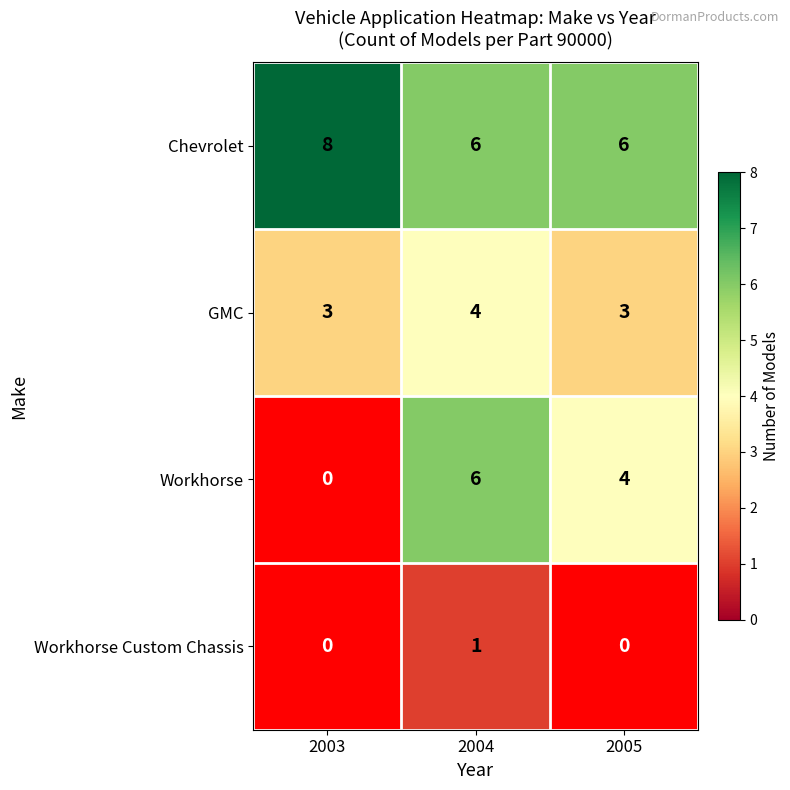

Reading right to left, transcribe all the data shown in this chart.

Chevrolet: 6	6	8
GMC: 3	4	3
Workhorse: 4	6	0
Workhorse Custom Chassis: 0	1	0